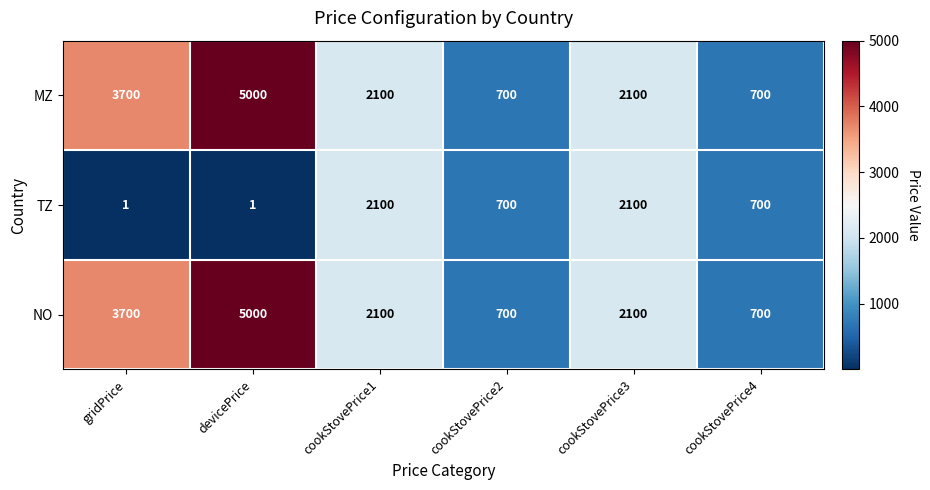

True or false: MZ has a value of 700 at cookStovePrice4.

True